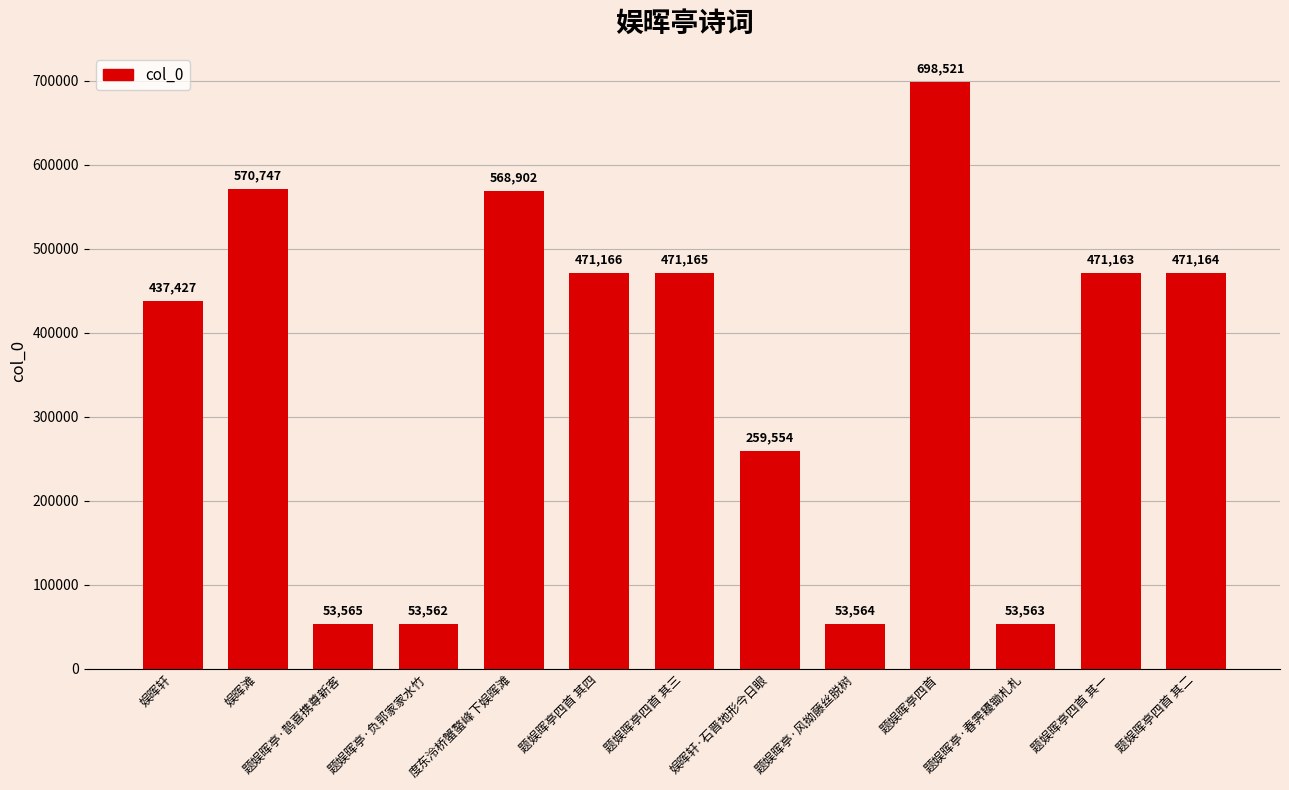

Is it true that the value at 娱晖轩 is 437427?

True